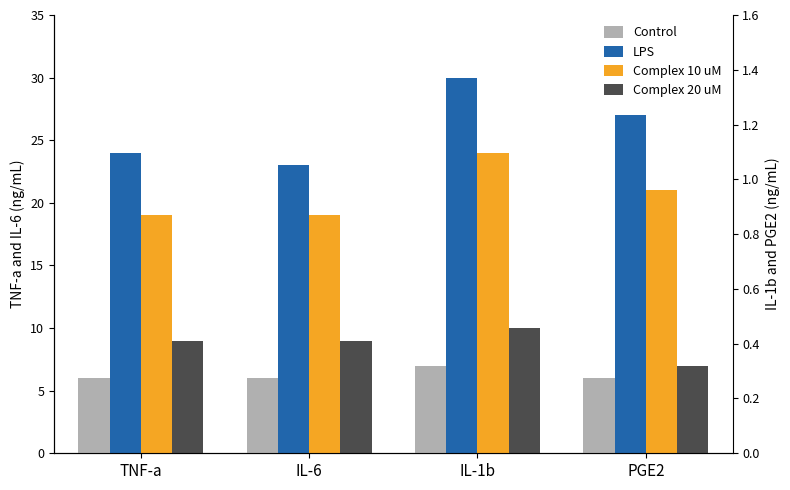

Reading left to right, what are all the values shown in this chart?

Control: TNF-a=6	IL-6=6	IL-1b=7	PGE2=6
LPS: TNF-a=24	IL-6=23	IL-1b=30	PGE2=27
Complex 10 uM: TNF-a=19	IL-6=19	IL-1b=24	PGE2=21
Complex 20 uM: TNF-a=9	IL-6=9	IL-1b=10	PGE2=7